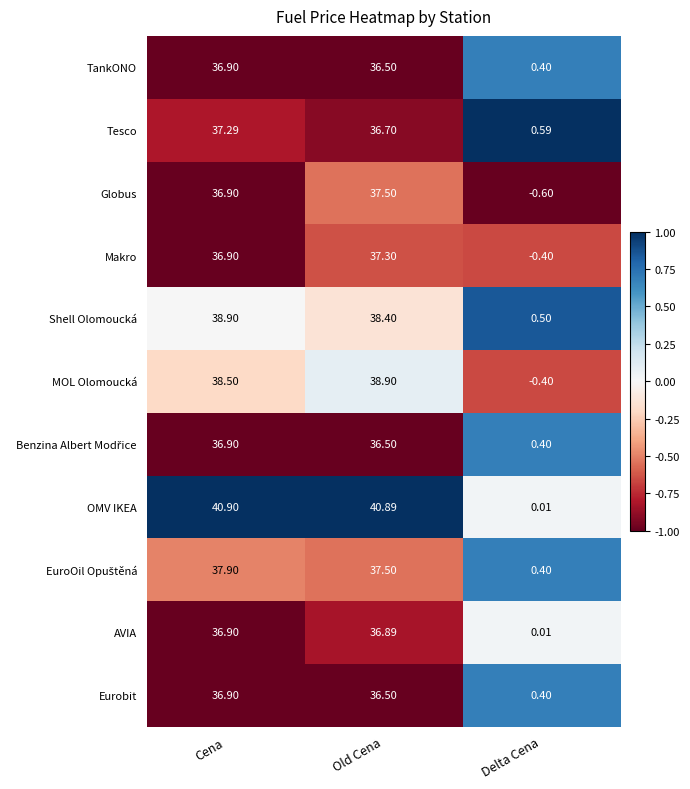

Between Old Cena and Delta Cena, which series saw the biggest shift?

OMV IKEA